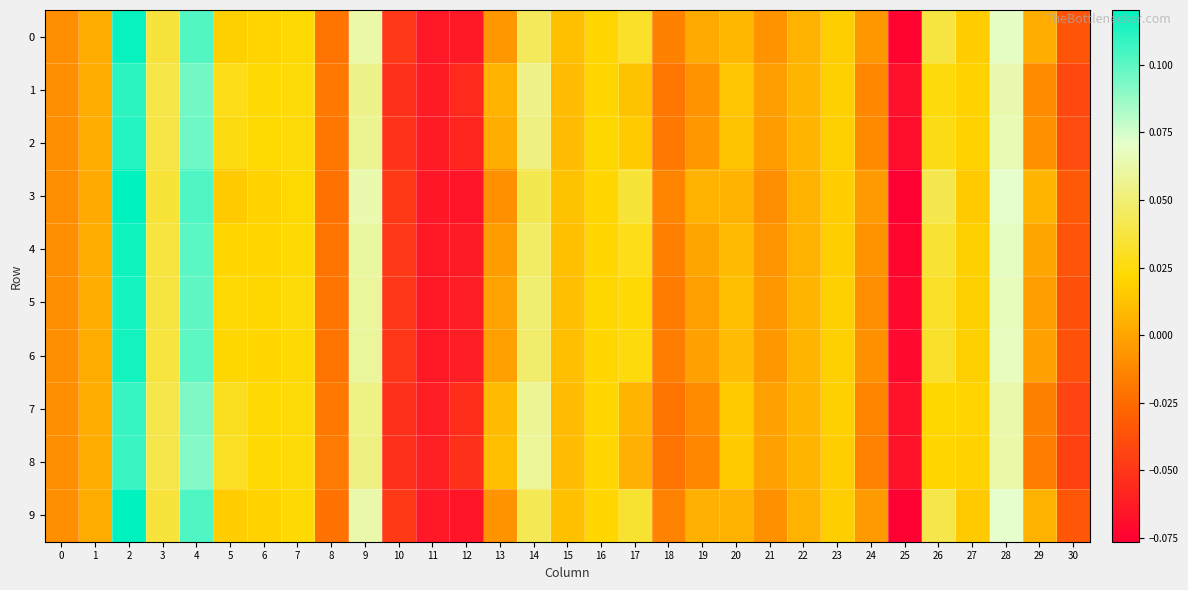

Reading left to right, extract all data points from this chart.

0: 0=-0.0	1=0.0	2=0.1	3=0.0	4=0.1	5=0.0	6=0.0	7=0.0	8=-0.0	9=0.1	10=-0.0	11=-0.1	12=-0.1	13=-0.0	14=0.0	15=0.0	16=0.0	17=0.0	18=-0.0	19=0.0	20=0.0	21=-0.0	22=0.0	23=0.0	24=-0.0	25=-0.1	26=0.0	27=0.0	28=0.1	29=0.0	30=-0.0
1: 0=-0.0	1=0.0	2=0.1	3=0.0	4=0.1	5=0.0	6=0.0	7=0.0	8=-0.0	9=0.1	10=-0.1	11=-0.1	12=-0.1	13=0.0	14=0.1	15=0.0	16=0.0	17=0.0	18=-0.0	19=-0.0	20=0.0	21=-0.0	22=0.0	23=0.0	24=-0.0	25=-0.1	26=0.0	27=0.0	28=0.1	29=-0.0	30=-0.0
2: 0=-0.0	1=0.0	2=0.1	3=0.0	4=0.1	5=0.0	6=0.0	7=0.0	8=-0.0	9=0.1	10=-0.1	11=-0.1	12=-0.1	13=0.0	14=0.1	15=0.0	16=0.0	17=0.0	18=-0.0	19=-0.0	20=0.0	21=-0.0	22=0.0	23=0.0	24=-0.0	25=-0.1	26=0.0	27=0.0	28=0.1	29=-0.0	30=-0.0
3: 0=-0.0	1=0.0	2=0.1	3=0.0	4=0.1	5=0.0	6=0.0	7=0.0	8=-0.0	9=0.1	10=-0.0	11=-0.1	12=-0.1	13=-0.0	14=0.0	15=0.0	16=0.0	17=0.0	18=-0.0	19=0.0	20=0.0	21=-0.0	22=0.0	23=0.0	24=-0.0	25=-0.1	26=0.0	27=0.0	28=0.1	29=0.0	30=-0.0
4: 0=-0.0	1=0.0	2=0.1	3=0.0	4=0.1	5=0.0	6=0.0	7=0.0	8=-0.0	9=0.1	10=-0.0	11=-0.1	12=-0.1	13=-0.0	14=0.0	15=0.0	16=0.0	17=0.0	18=-0.0	19=0.0	20=0.0	21=-0.0	22=0.0	23=0.0	24=-0.0	25=-0.1	26=0.0	27=0.0	28=0.1	29=0.0	30=-0.0
5: 0=-0.0	1=0.0	2=0.1	3=0.0	4=0.1	5=0.0	6=0.0	7=0.0	8=-0.0	9=0.1	10=-0.1	11=-0.1	12=-0.1	13=-0.0	14=0.0	15=0.0	16=0.0	17=0.0	18=-0.0	19=-0.0	20=0.0	21=-0.0	22=0.0	23=0.0	24=-0.0	25=-0.1	26=0.0	27=0.0	28=0.1	29=-0.0	30=-0.0
6: 0=-0.0	1=0.0	2=0.1	3=0.0	4=0.1	5=0.0	6=0.0	7=0.0	8=-0.0	9=0.1	10=-0.0	11=-0.1	12=-0.1	13=-0.0	14=0.0	15=0.0	16=0.0	17=0.0	18=-0.0	19=-0.0	20=0.0	21=-0.0	22=0.0	23=0.0	24=-0.0	25=-0.1	26=0.0	27=0.0	28=0.1	29=-0.0	30=-0.0
7: 0=-0.0	1=0.0	2=0.1	3=0.0	4=0.1	5=0.0	6=0.0	7=0.0	8=-0.0	9=0.1	10=-0.1	11=-0.1	12=-0.1	13=0.0	14=0.1	15=0.0	16=0.0	17=0.0	18=-0.0	19=-0.0	20=0.0	21=-0.0	22=0.0	23=0.0	24=-0.0	25=-0.1	26=0.0	27=0.0	28=0.1	29=-0.0	30=-0.0
8: 0=-0.0	1=0.0	2=0.1	3=0.0	4=0.1	5=0.0	6=0.0	7=0.0	8=-0.0	9=0.1	10=-0.1	11=-0.1	12=-0.1	13=0.0	14=0.1	15=0.0	16=0.0	17=0.0	18=-0.0	19=-0.0	20=0.0	21=-0.0	22=0.0	23=0.0	24=-0.0	25=-0.1	26=0.0	27=0.0	28=0.1	29=-0.0	30=-0.0
9: 0=-0.0	1=0.0	2=0.1	3=0.0	4=0.1	5=0.0	6=0.0	7=0.0	8=-0.0	9=0.1	10=-0.0	11=-0.1	12=-0.1	13=-0.0	14=0.0	15=0.0	16=0.0	17=0.0	18=-0.0	19=0.0	20=0.0	21=-0.0	22=0.0	23=0.0	24=-0.0	25=-0.1	26=0.0	27=0.0	28=0.1	29=0.0	30=-0.0